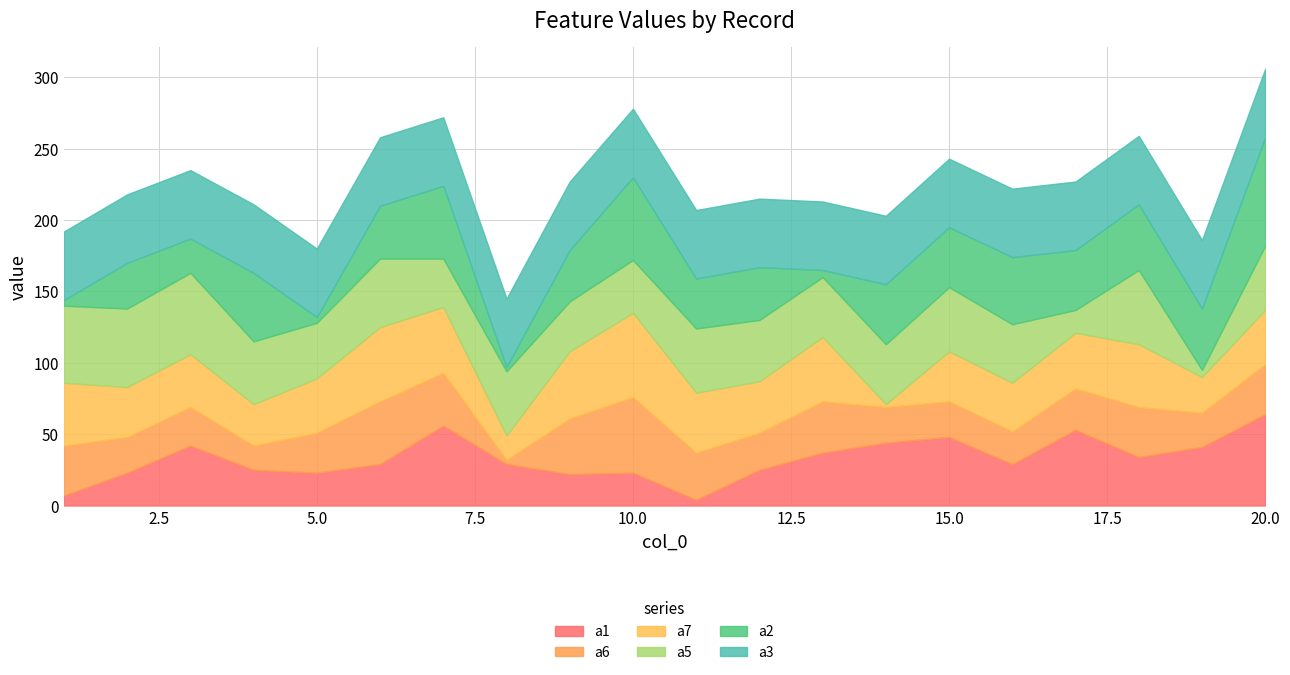

Where does the a7 series first go above 38?

1